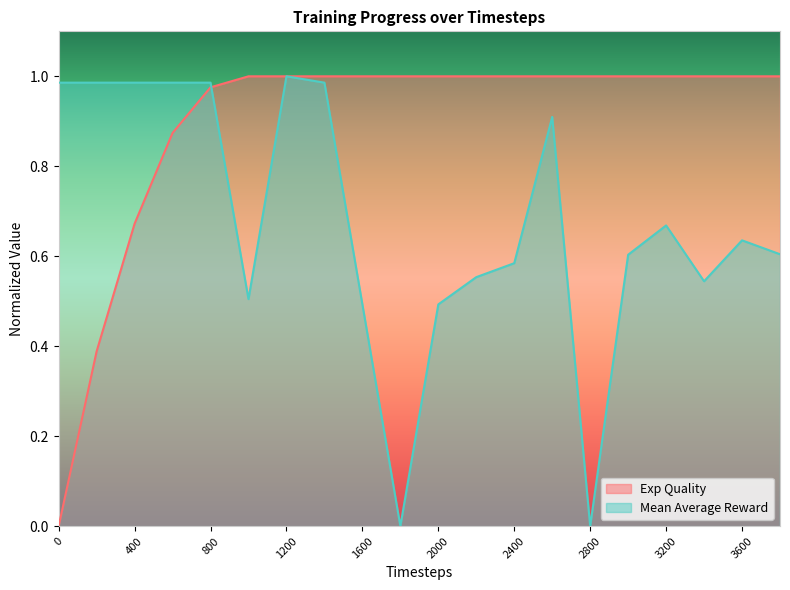

True or false: Mean Average Reward has a value of 0.3 at 2000.

False